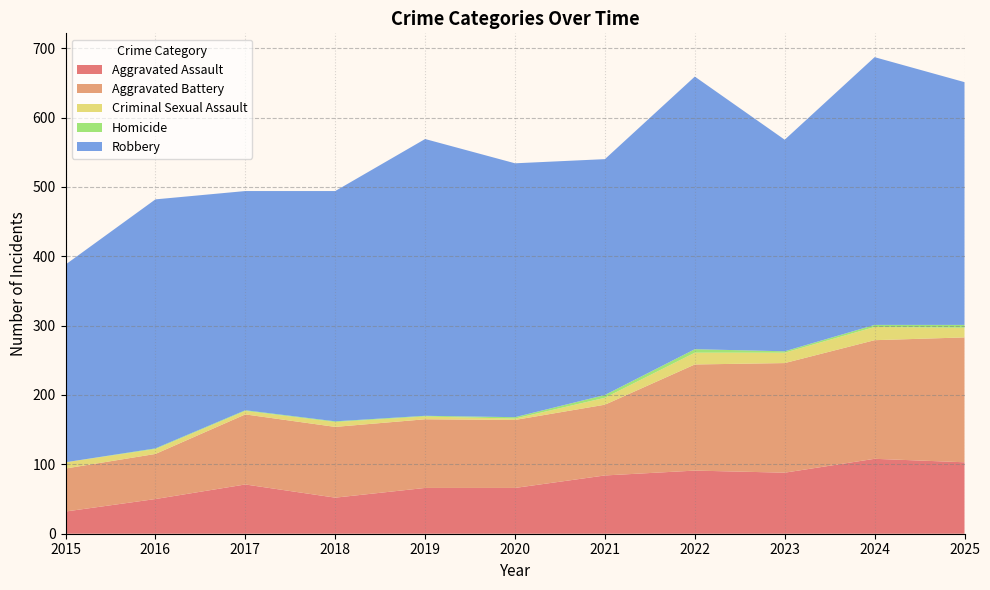

Reading left to right, list all the values displayed in this chart.

Aggravated Assault: 2015=32	2016=50	2017=71	2018=52	2019=66	2020=66	2021=84	2022=91	2023=88	2024=108	2025=103
Aggravated Battery: 2015=62	2016=65	2017=101	2018=102	2019=99	2020=98	2021=102	2022=153	2023=158	2024=171	2025=180
Criminal Sexual Assault: 2015=9	2016=7	2017=5	2018=7	2019=4	2020=2	2021=10	2022=17	2023=15	2024=19	2025=14
Homicide: 2015=0	2016=1	2017=1	2018=1	2019=1	2020=2	2021=4	2022=5	2023=2	2024=3	2025=4
Robbery: 2015=285	2016=359	2017=316	2018=332	2019=399	2020=366	2021=340	2022=393	2023=305	2024=386	2025=350